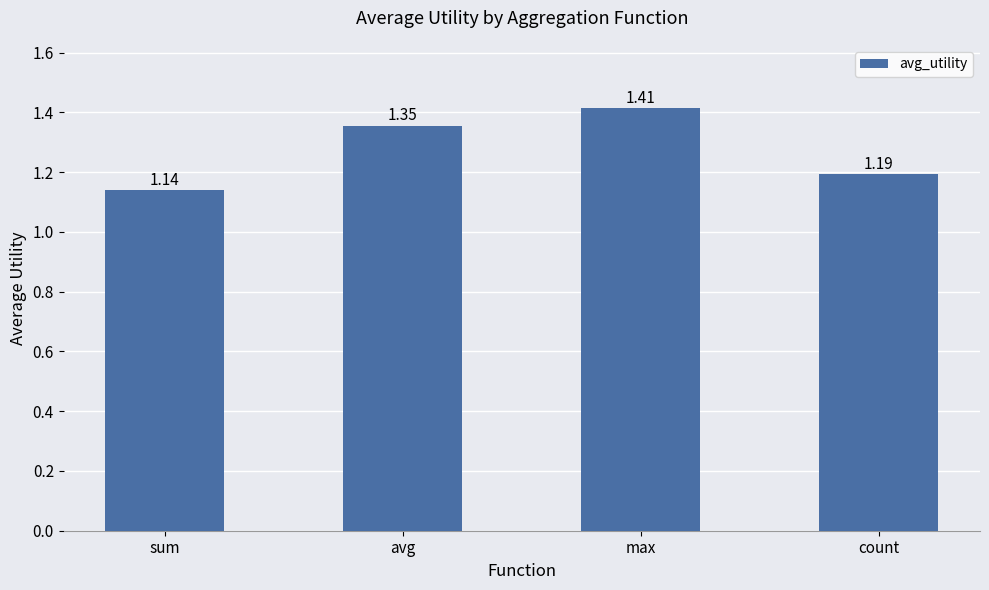

Count the number of categories in the chart.

4